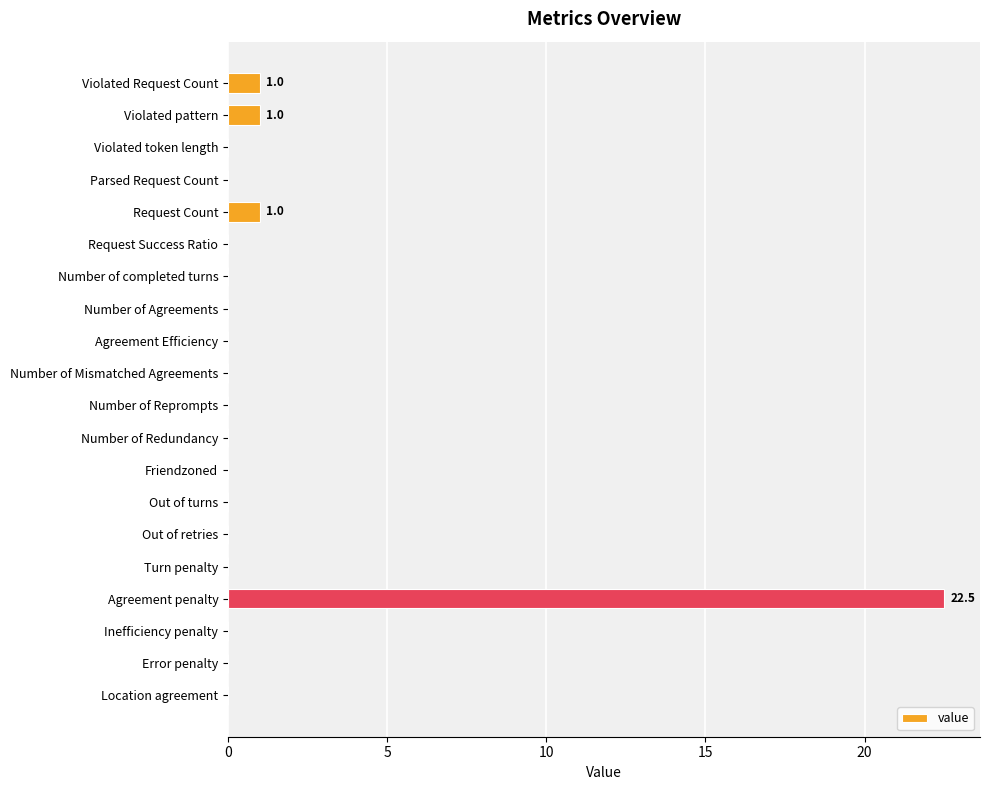

True or false: the data shows 7.6 at Number of Redundancy.

False